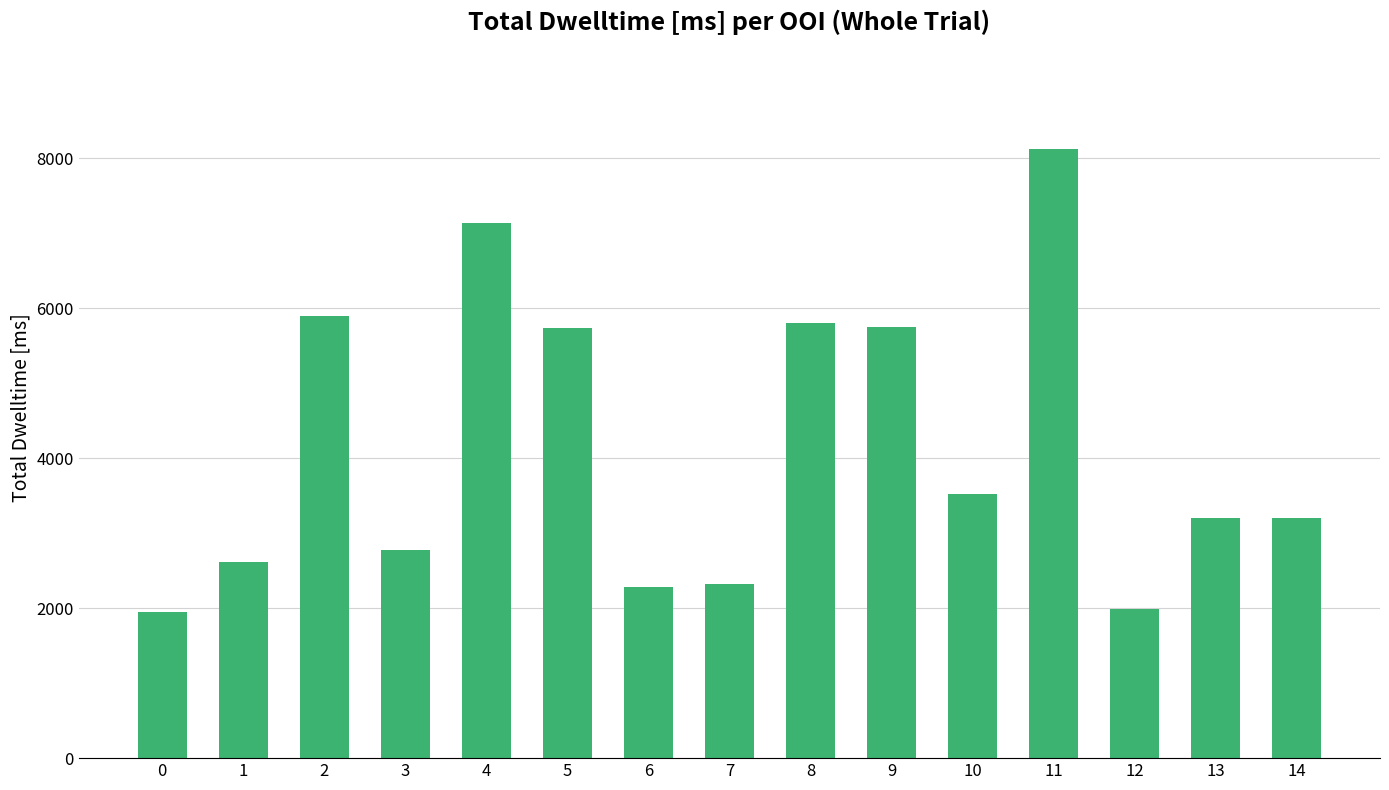

Is it true that the value at 13 is 3199?

True